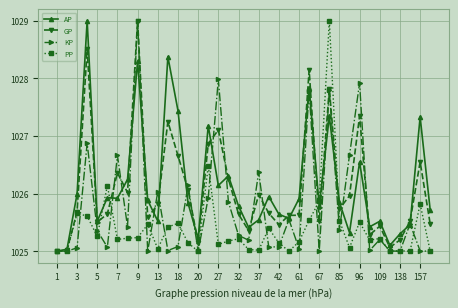

What is the highest value of the GP series?

1029.0